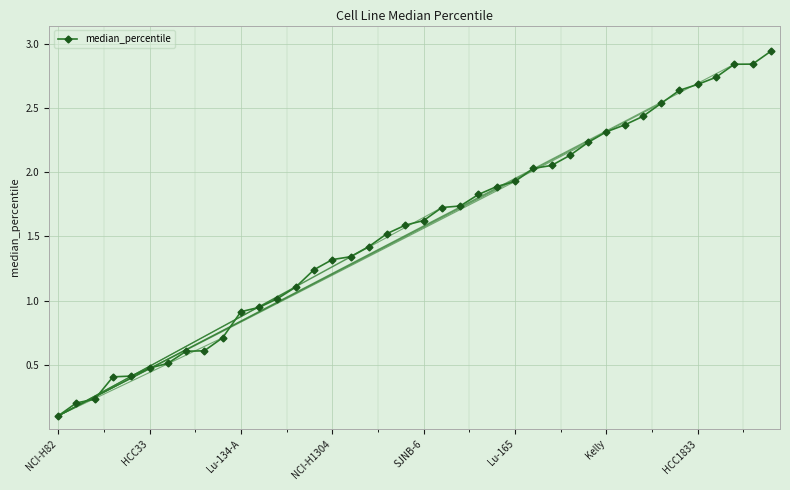

What is the average value?

1.6